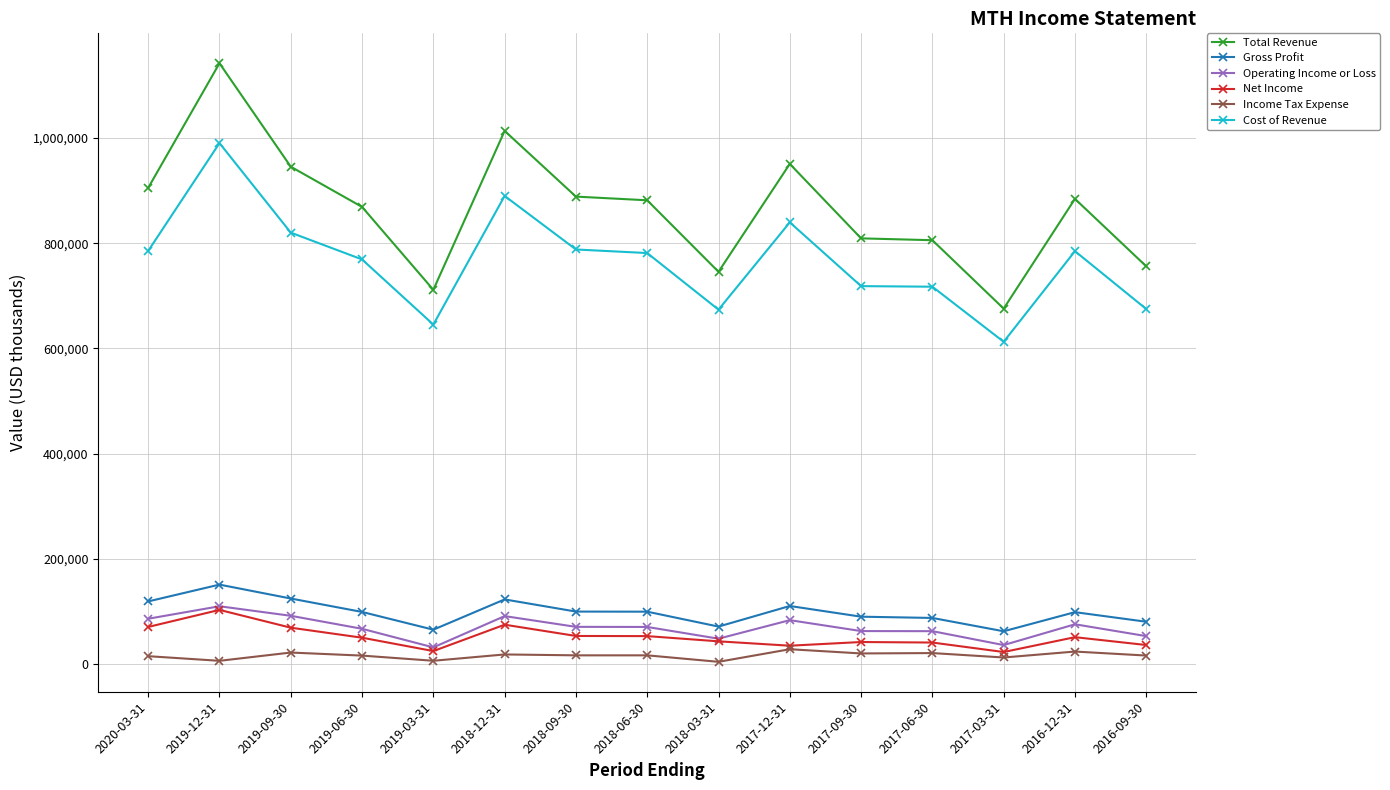

At which category does Net Income reach its first local peak?

2019-12-31